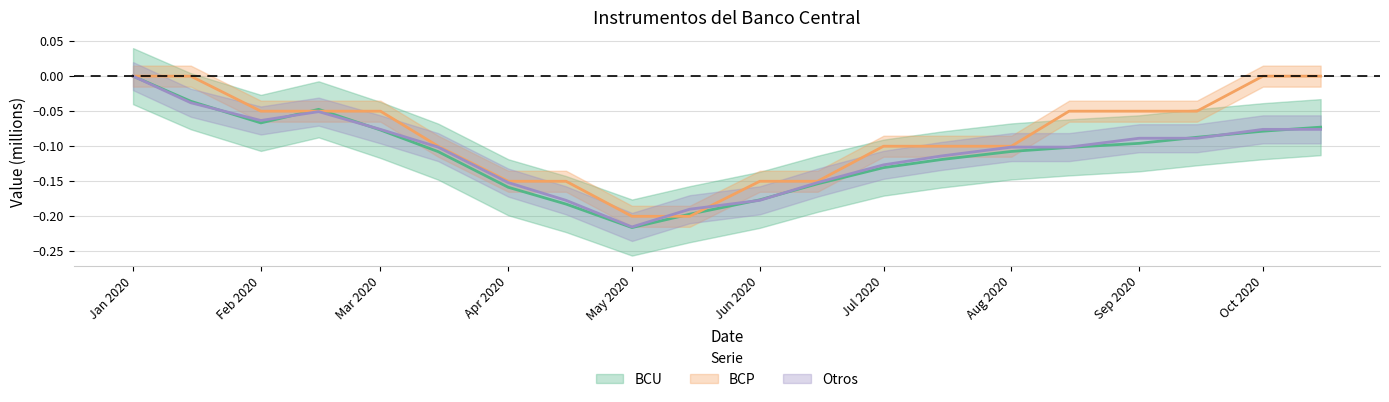

What is the total value across all series at 15-02-2020?

-0.1